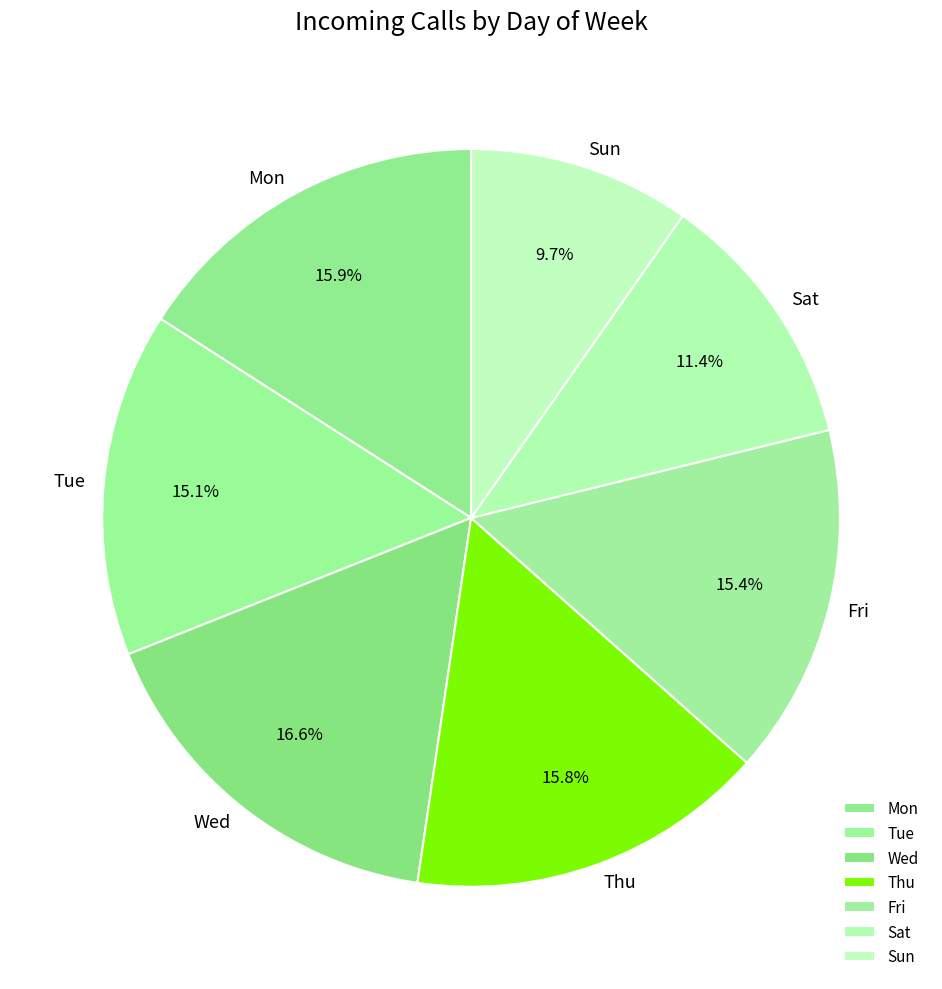

Is it true that Fri is 15% of the pie?

True